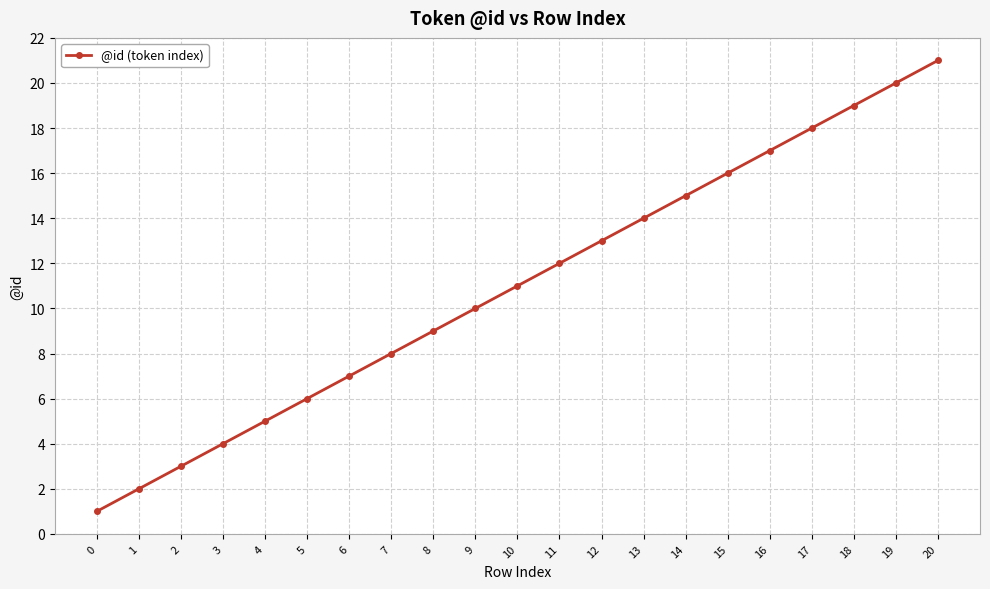

Which label corresponds to the largest value in the chart?

20